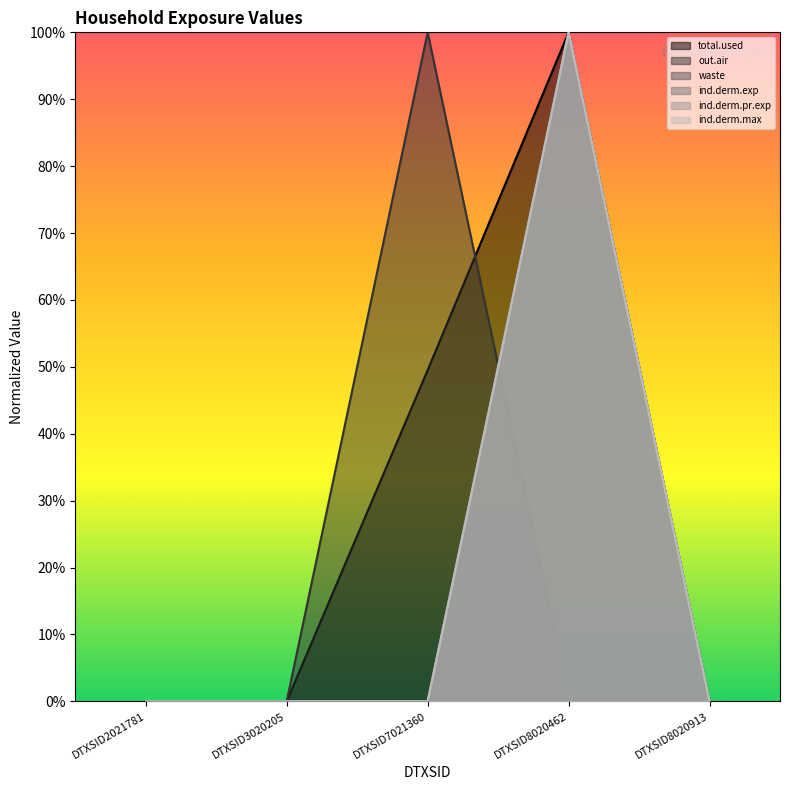

How many interior local peaks does the out.air series have?

1